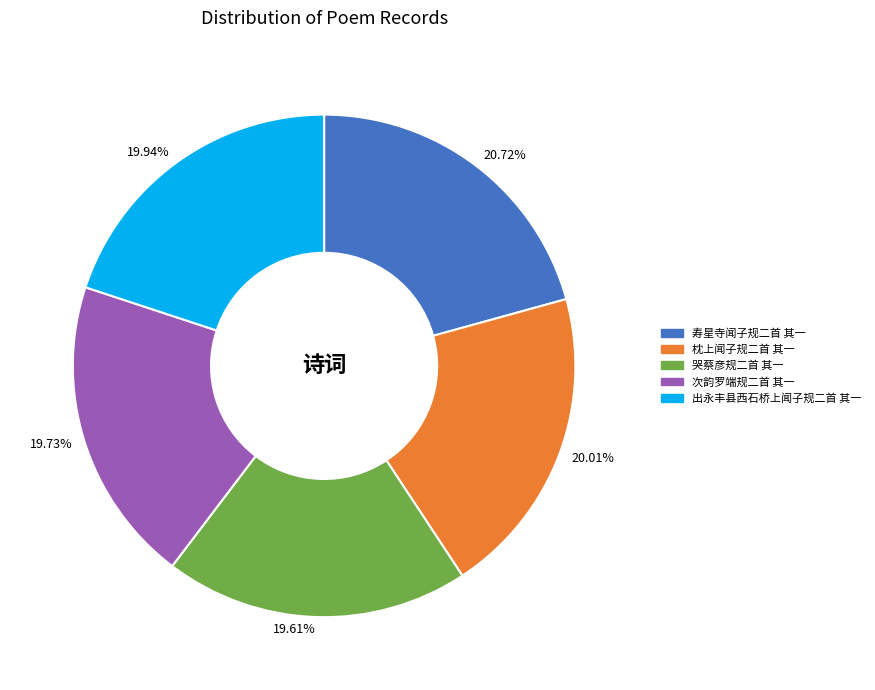

Which slice is the largest?

20.72%